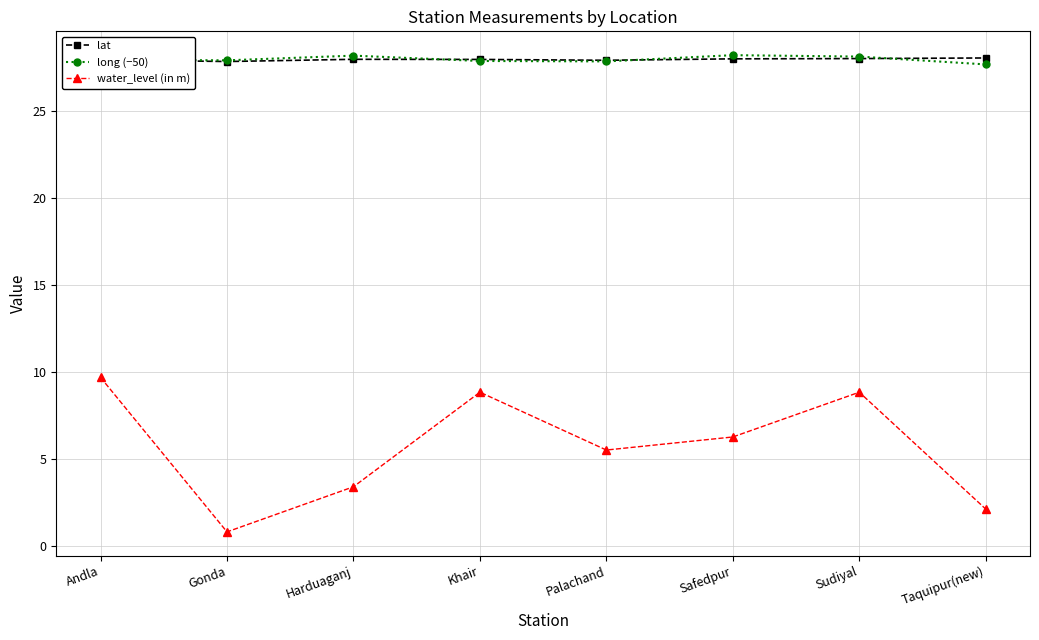

Which series changed the most between Andla and Gonda?

water_level (in m)